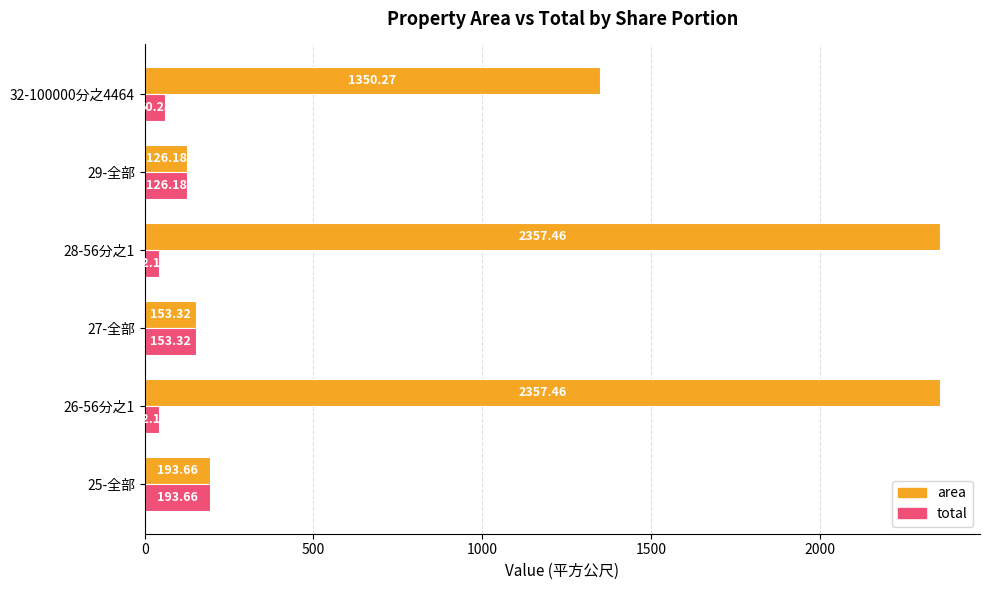

What is the average value of the total series?

102.9